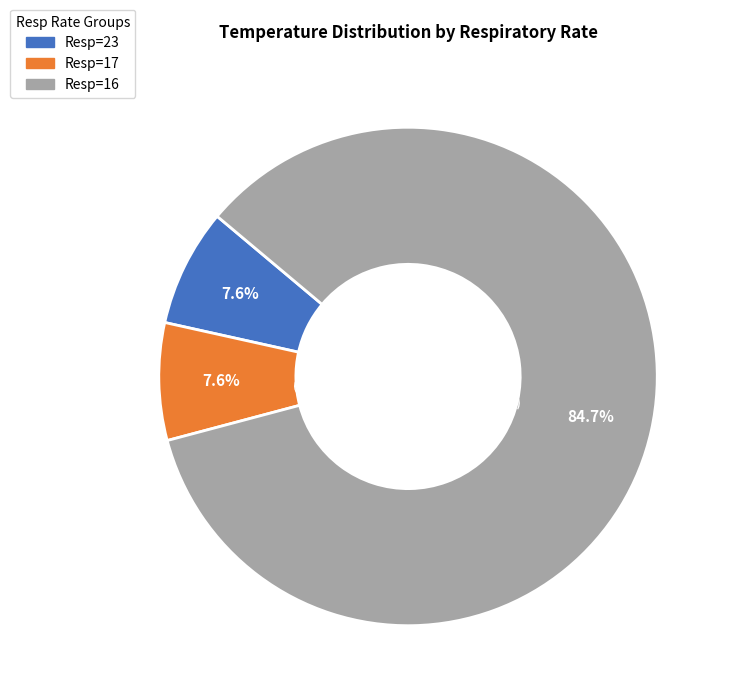

Is there a majority slice in this chart?

Yes